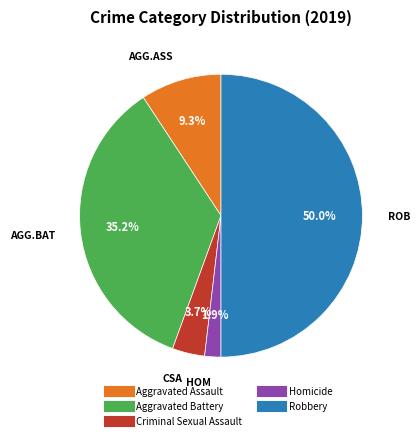

Which has a higher value, Criminal Sexual Assault or Aggravated Battery?

Aggravated Battery